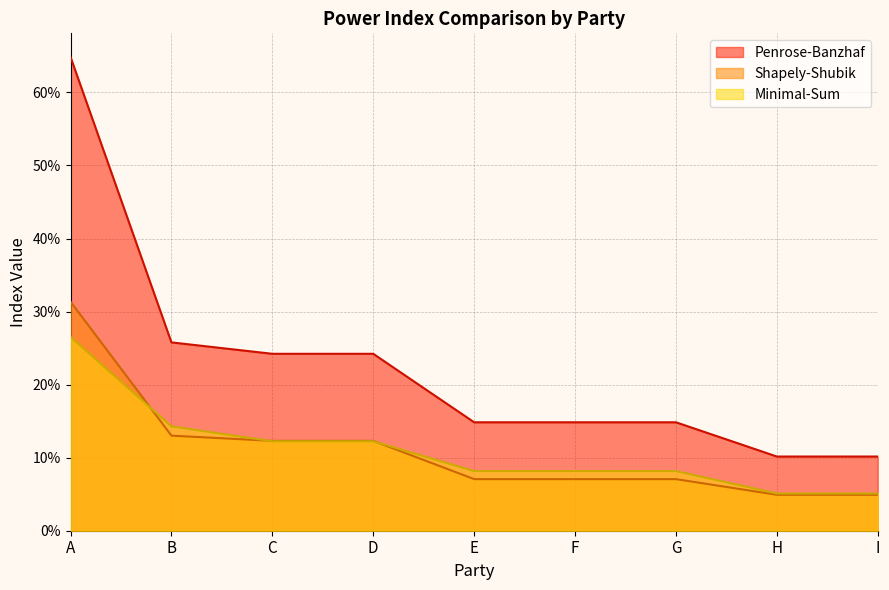

Which category has the lowest value in the Penrose-Banzhaf series?

H